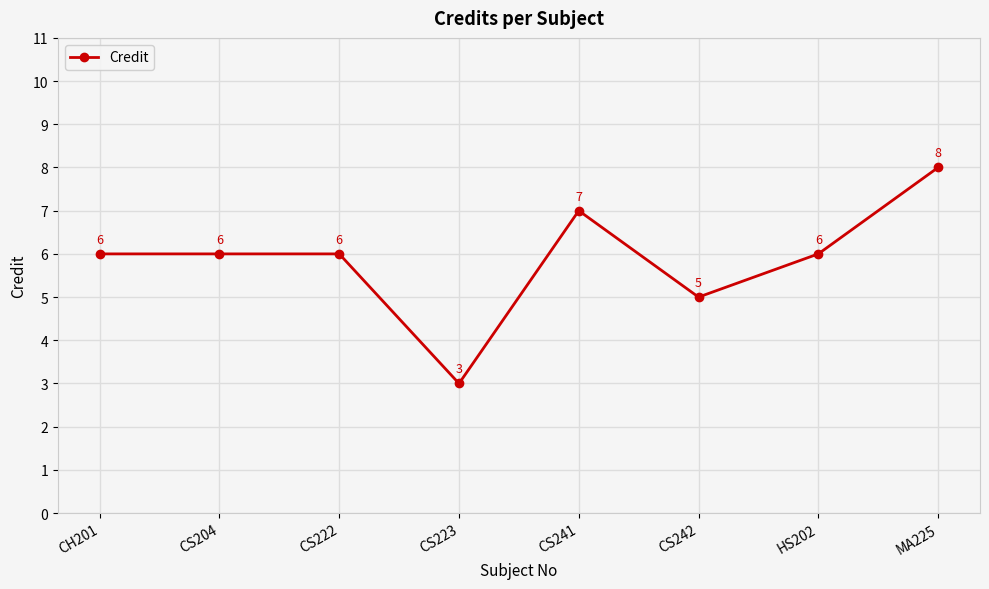

How many data points does each series have?

8